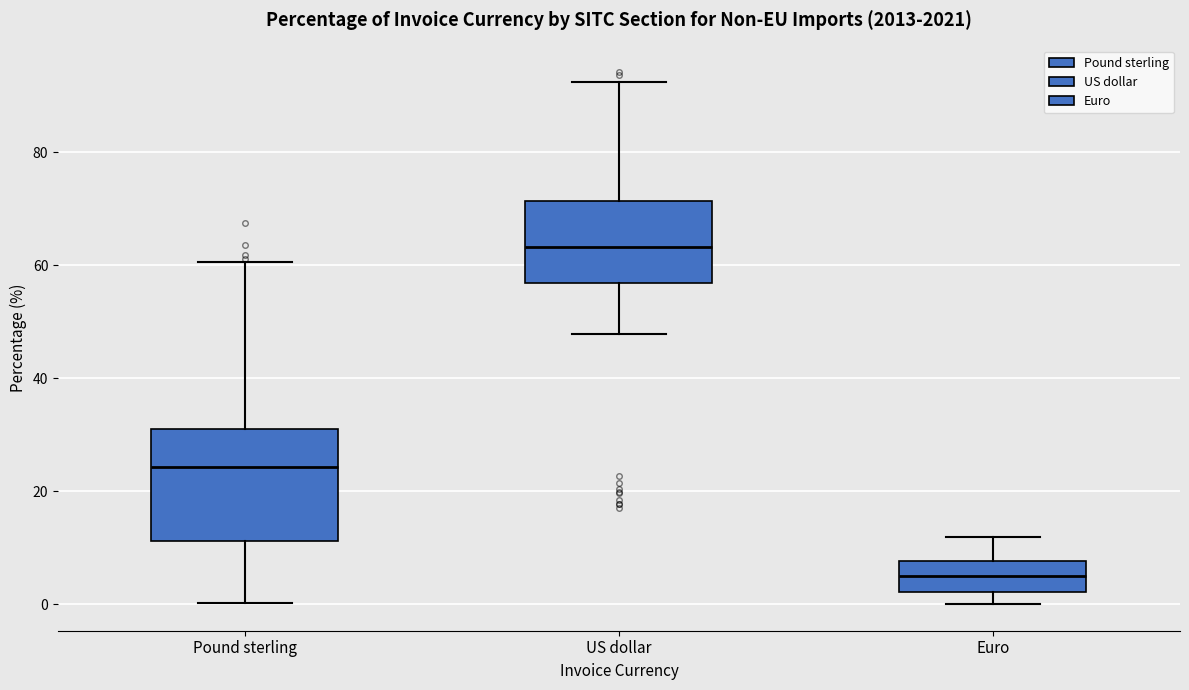

Where does the upper whisker of the box for Pound sterling end on the y-axis? The values are not printed on the chart, so give them approximately, as read against the axis.

60